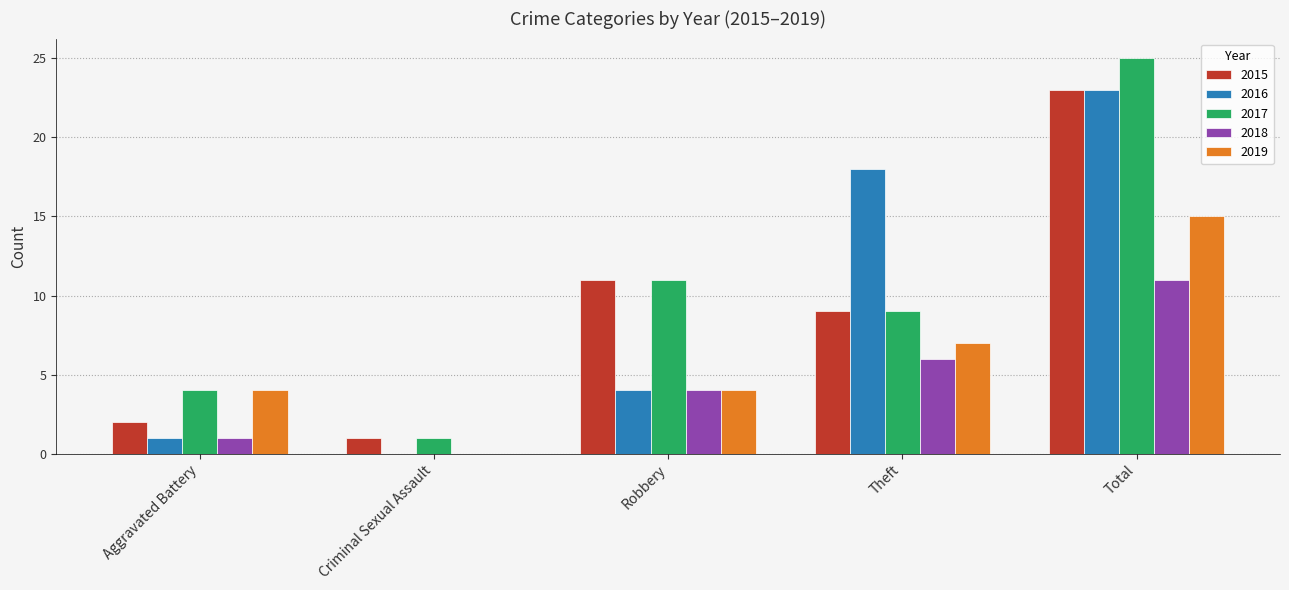

What is the sum of all 2019 values?

30